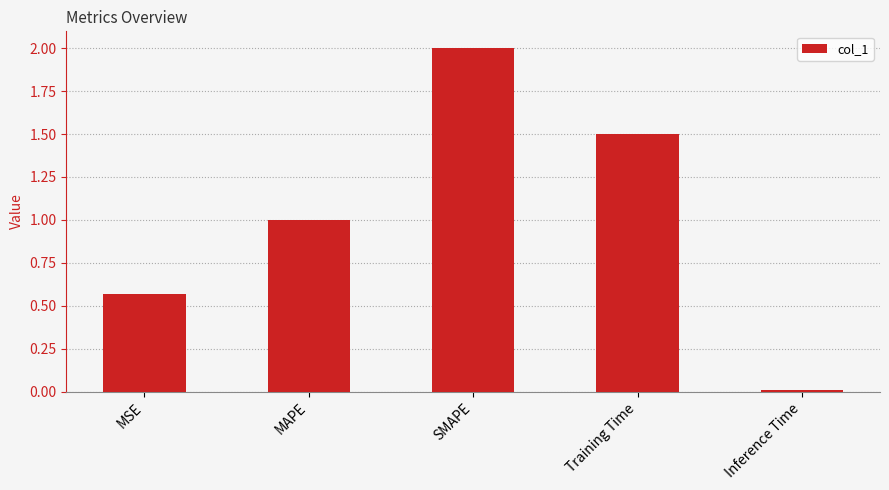

How many categories are shown in the chart?

5